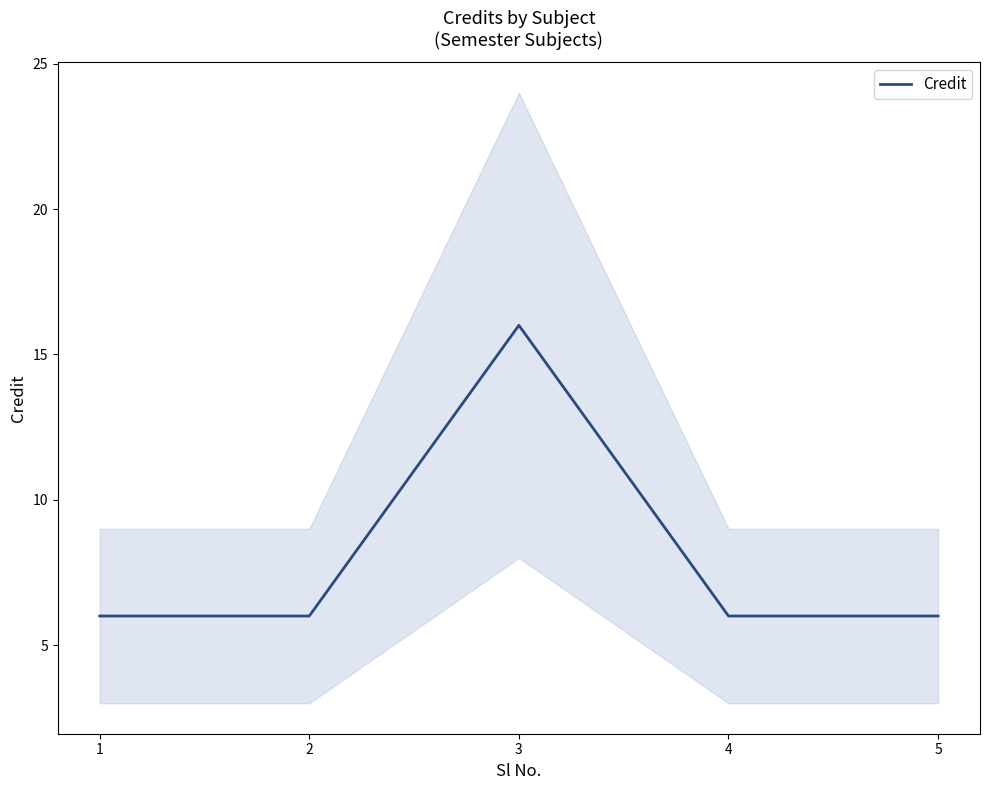

The chart shows a value of 16 at 3. True or false?

True